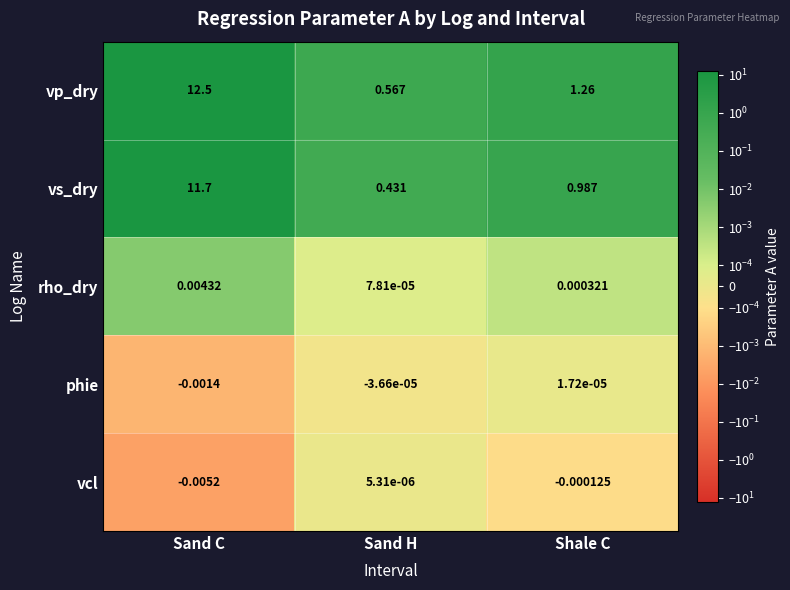

Where is phie nearest to the value 0?

Shale C